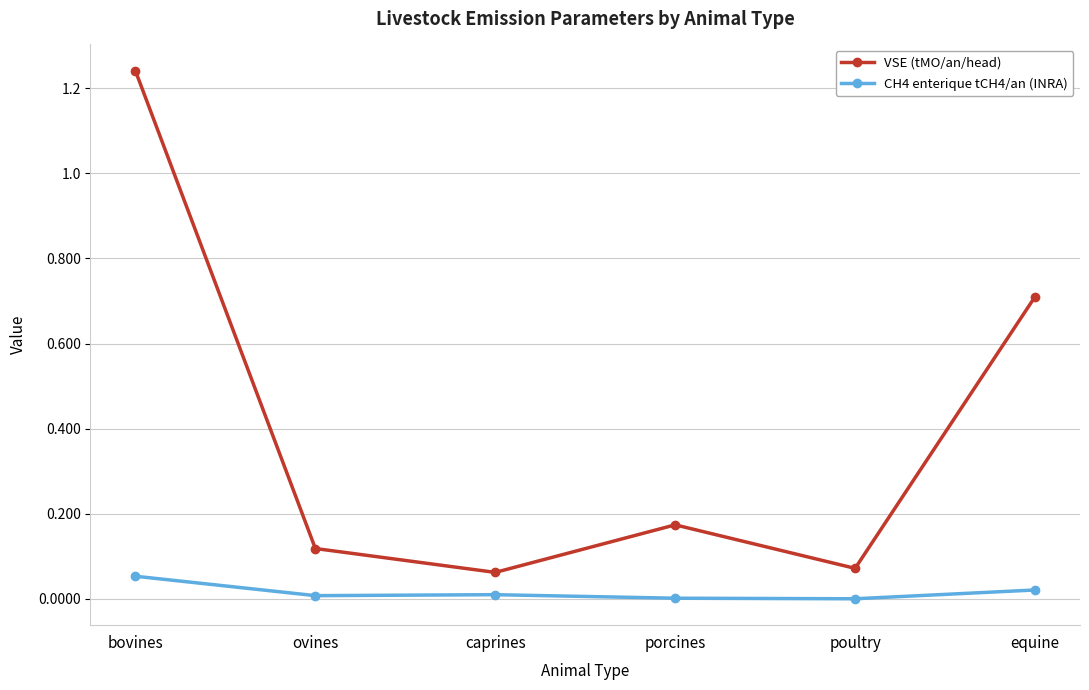

True or false: VSE (tMO/an/head) has a value of 0.0 at poultry.

False